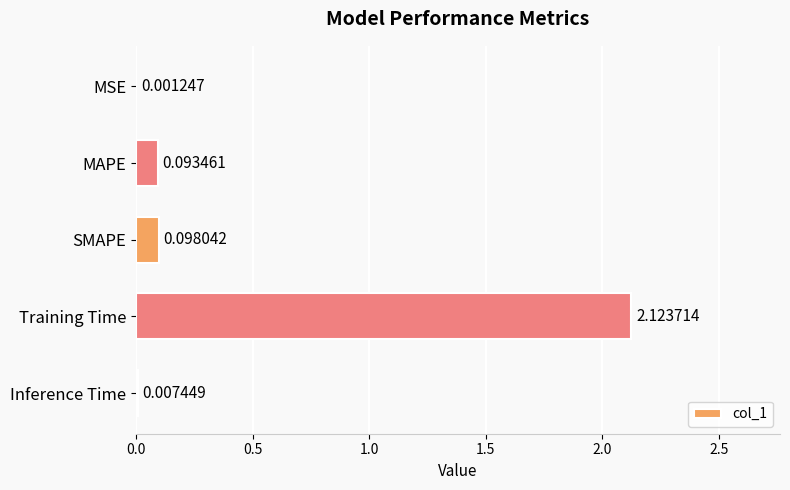

Which has a higher value, MSE or Inference Time?

Inference Time